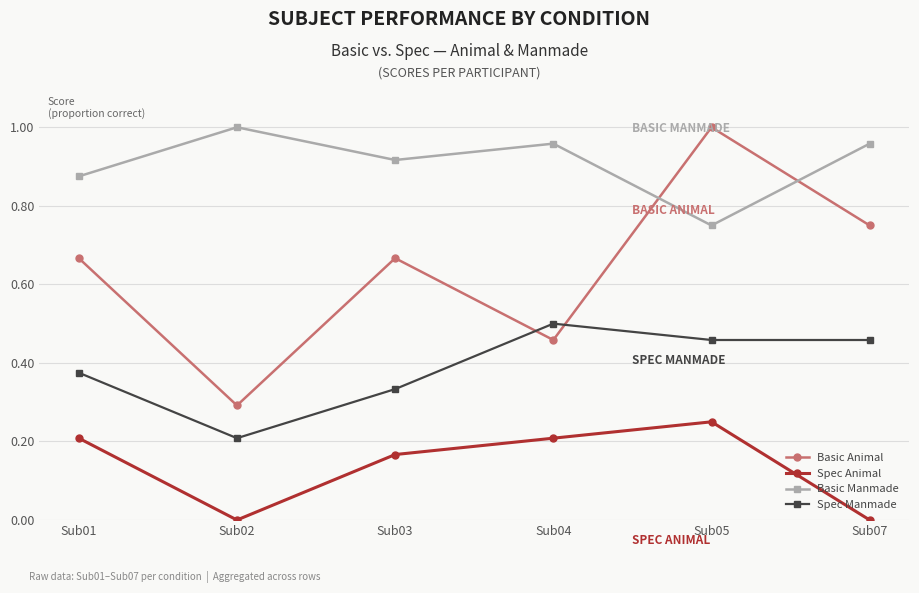

Is it true that Basic Animal equals 0.3 at Sub02?

True